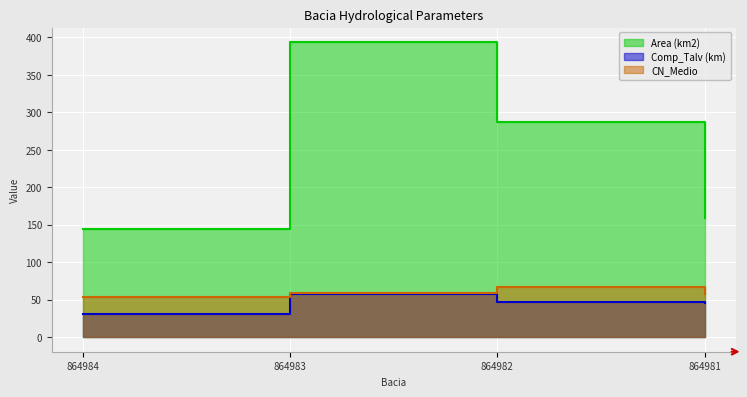

What is the difference between the second highest and minimum values in the CN_Medio series?

5.0